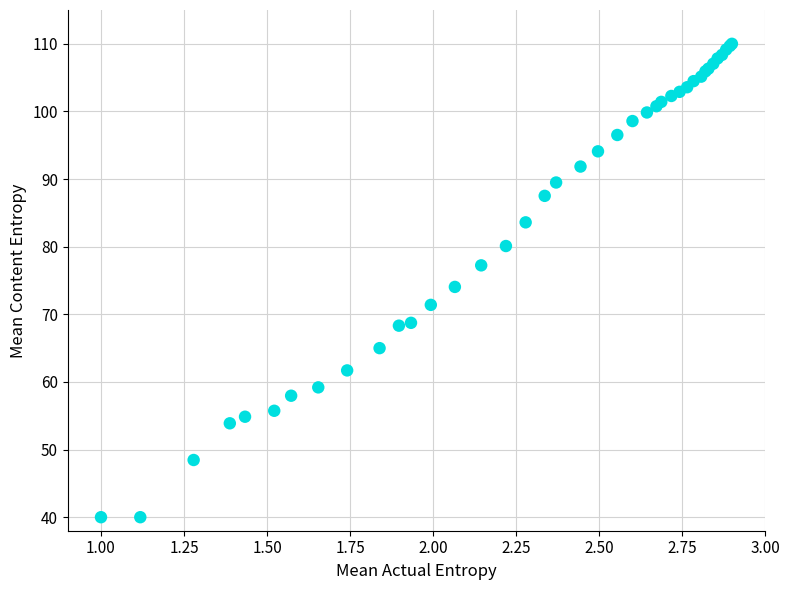

What Y value in the scatter plot is closest to 75?

74.1